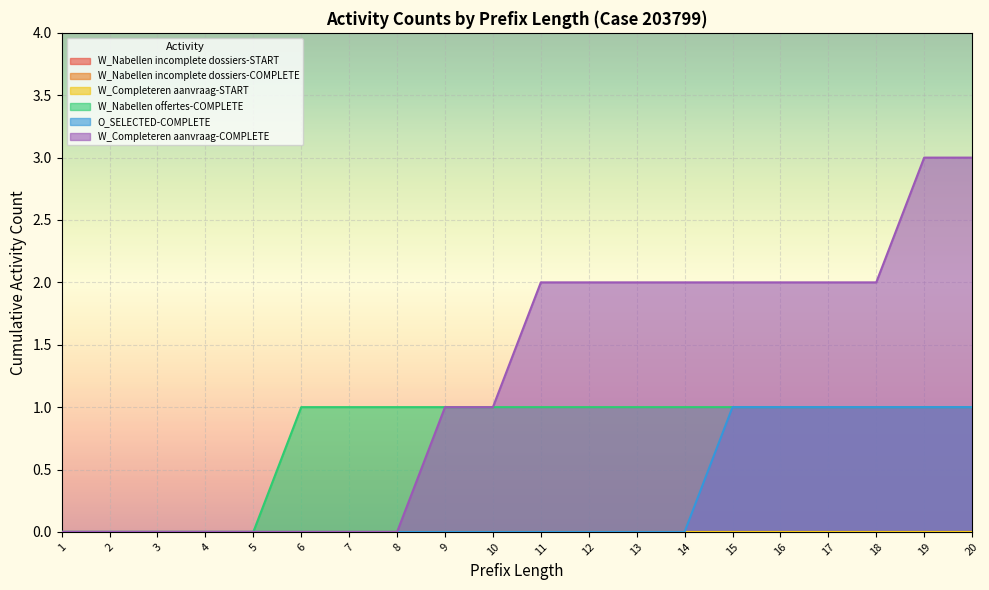

True or false: O_SELECTED-COMPLETE and W_Nabellen offertes-COMPLETE intersect in this chart.

False